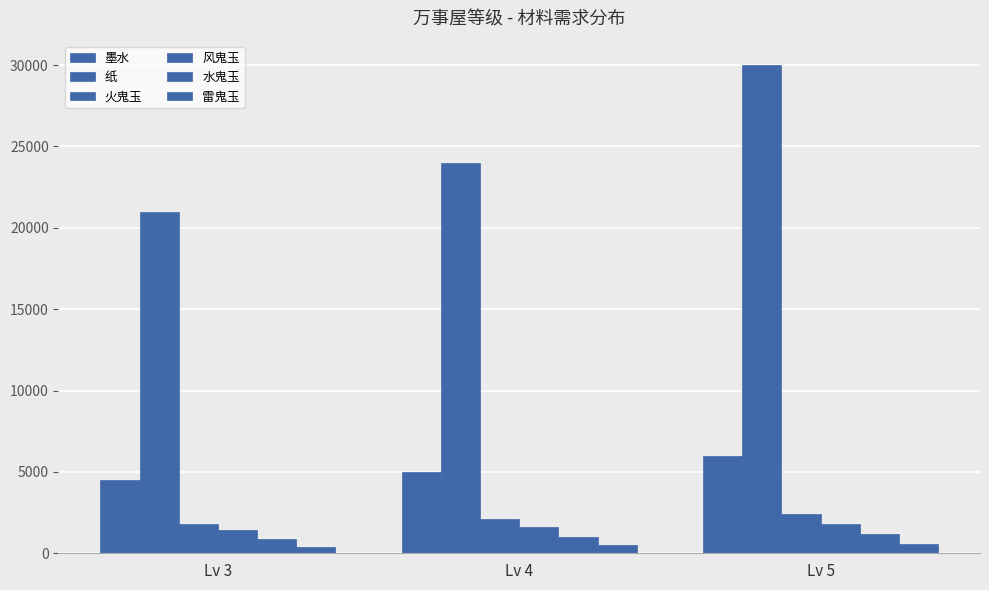

Does the chart contain any negative values?

No